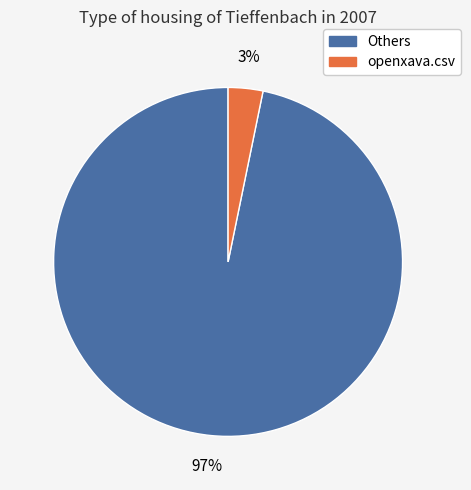

To the nearest percent, what is the average slice percentage?

50%